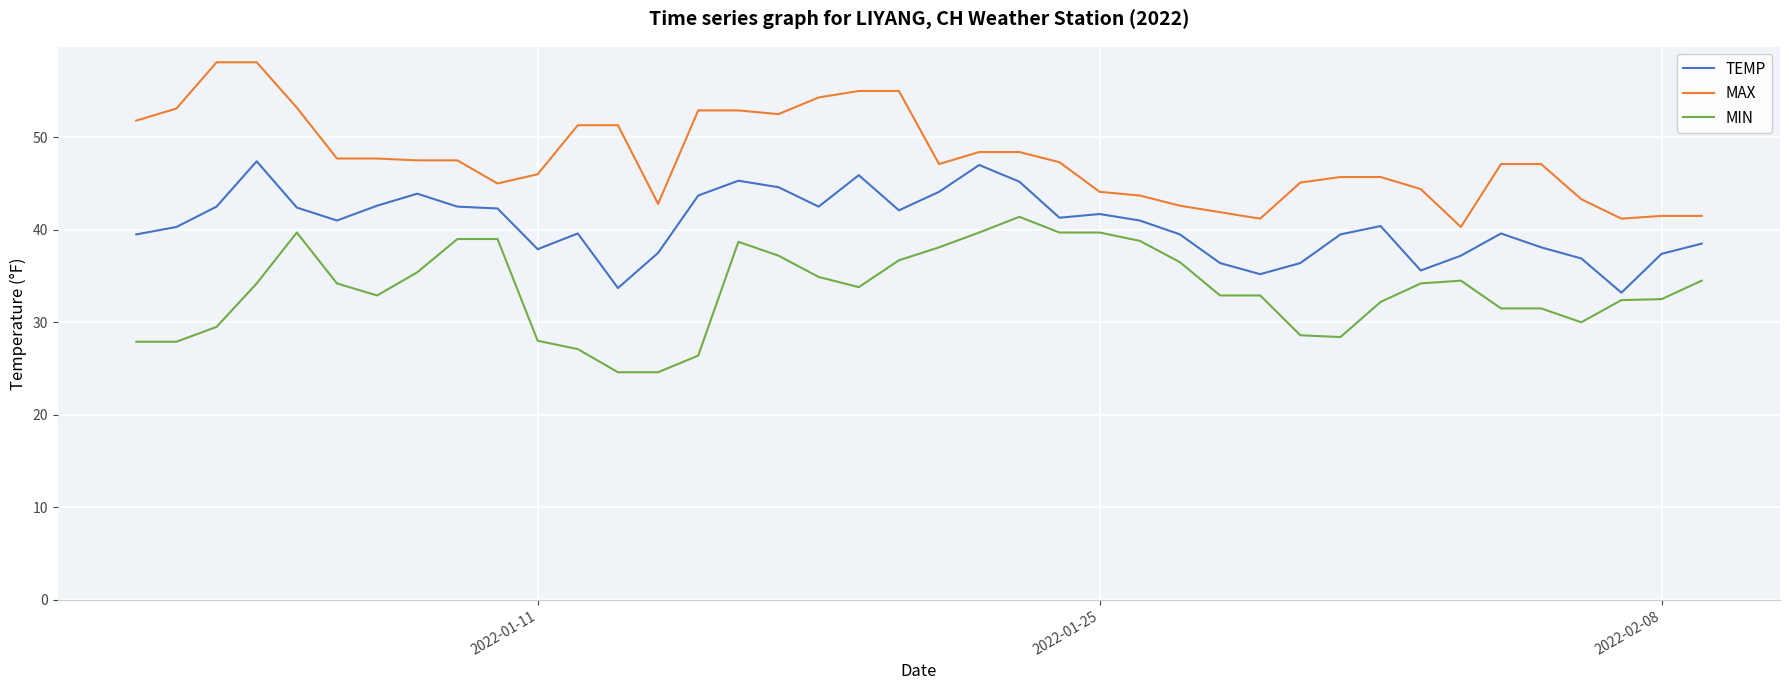

How many lines are shown in the chart?

3